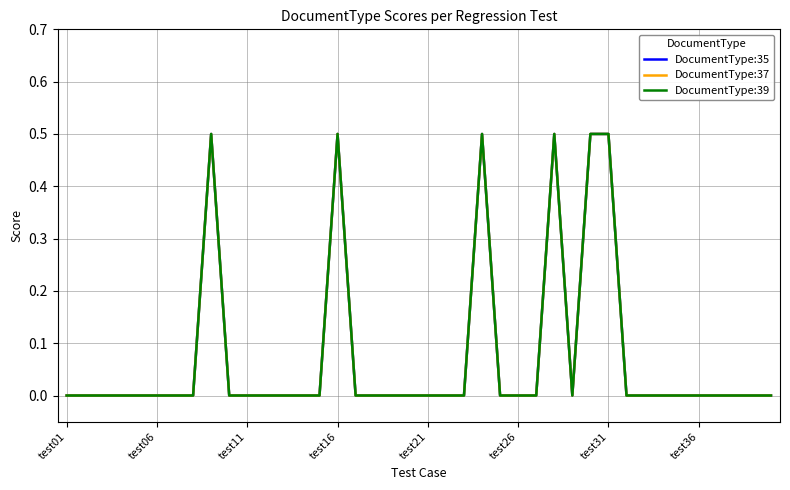

Count the DocumentType:39 values in the range 0 to 1.

40